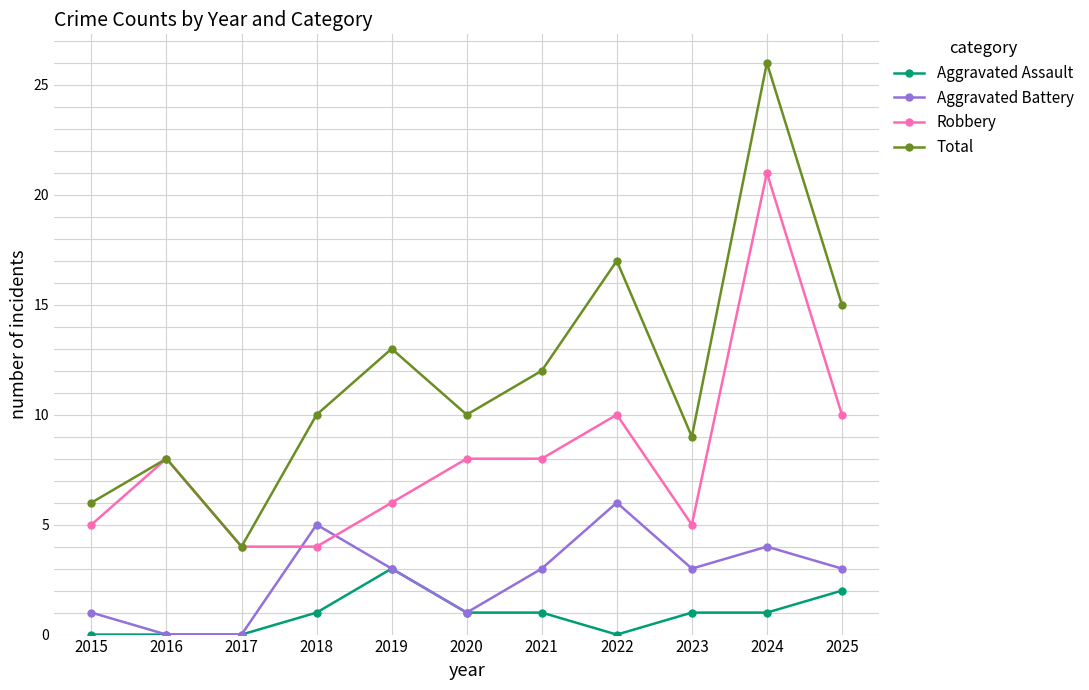

What is the highest value of the Aggravated Assault series?

3